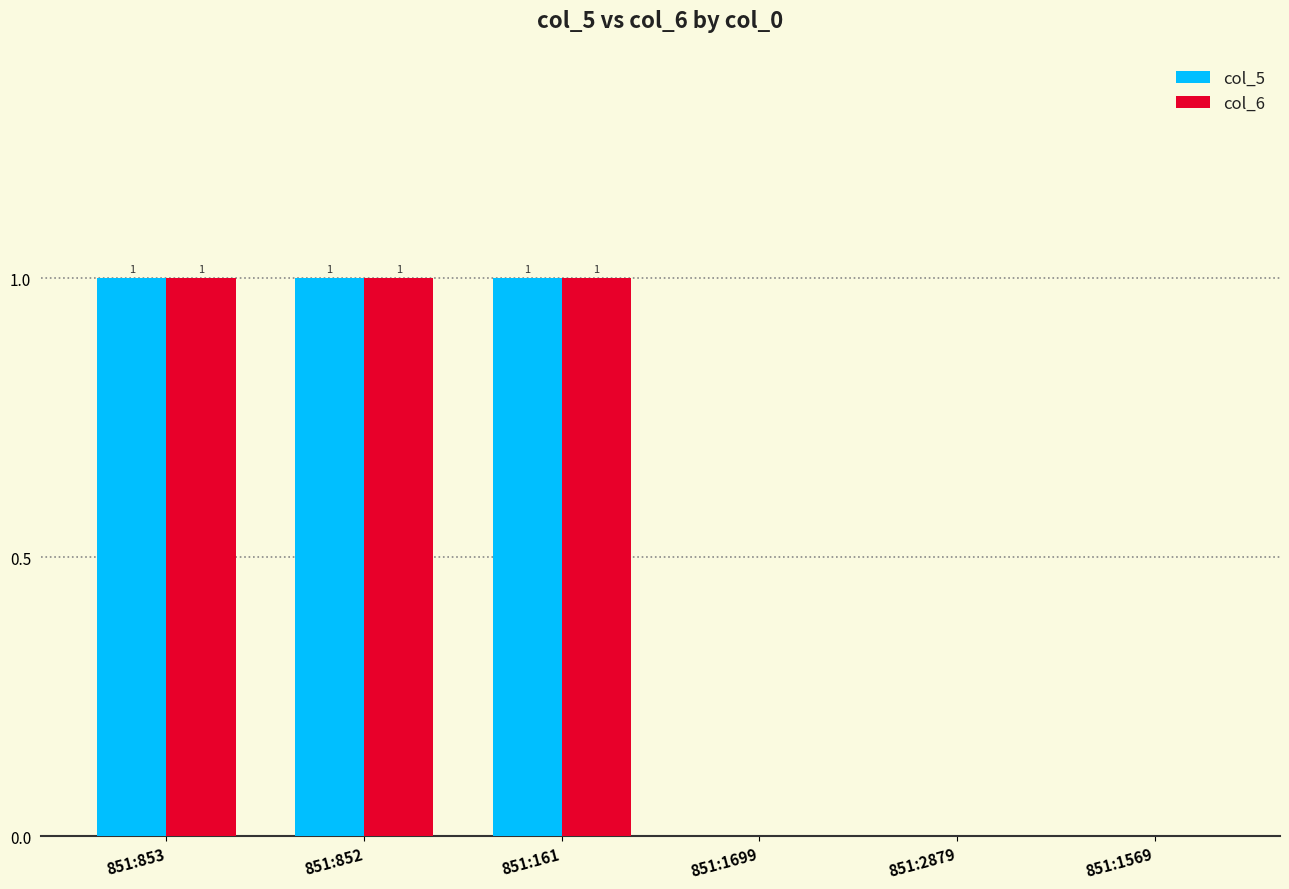

What value does the col_6 series have at 851:852?

1